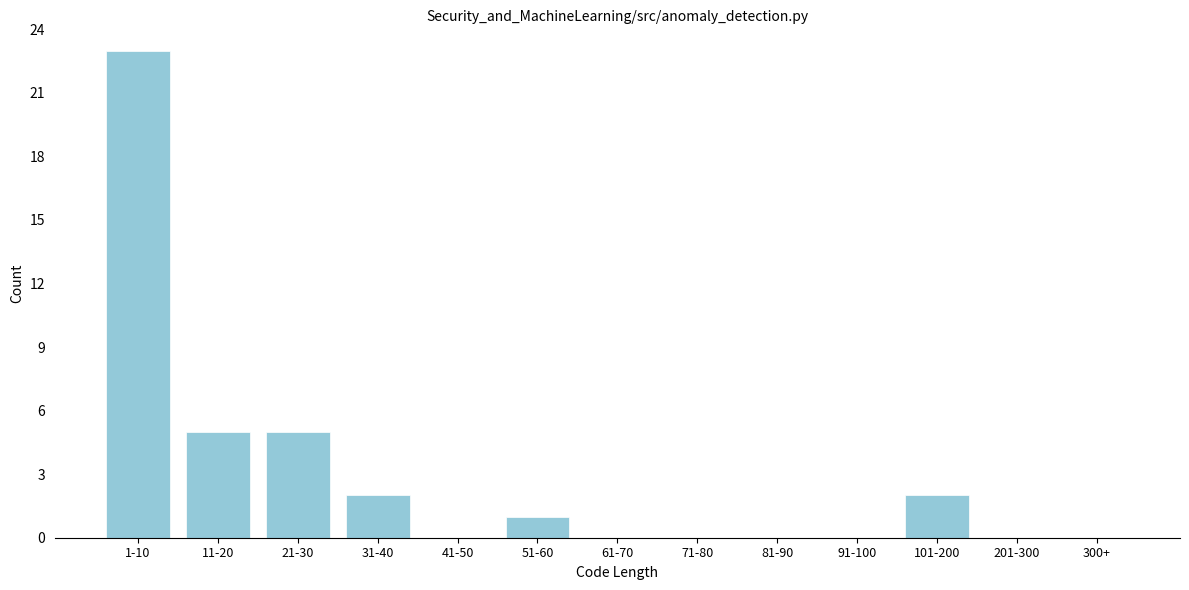

Reading right to left, extract all data points from this chart.

300+=0	201-300=0	101-200=2	91-100=0	81-90=0	71-80=0	61-70=0	51-60=1	41-50=0	31-40=2	21-30=5	11-20=5	1-10=23